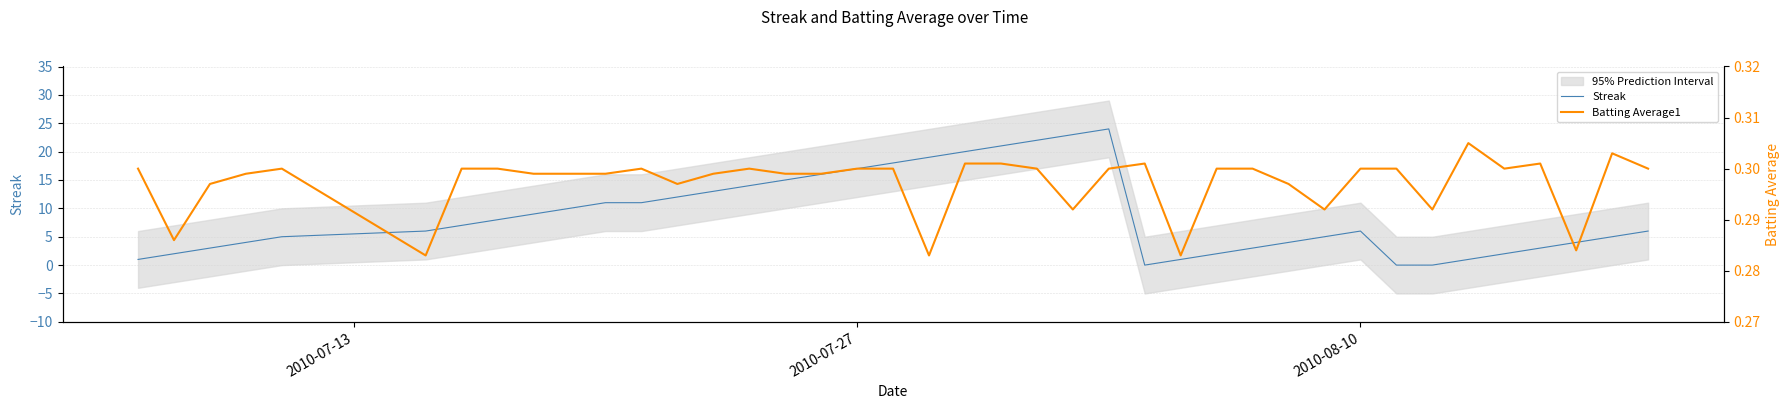

How many Batting Average1 values are between 0 and 1?

40